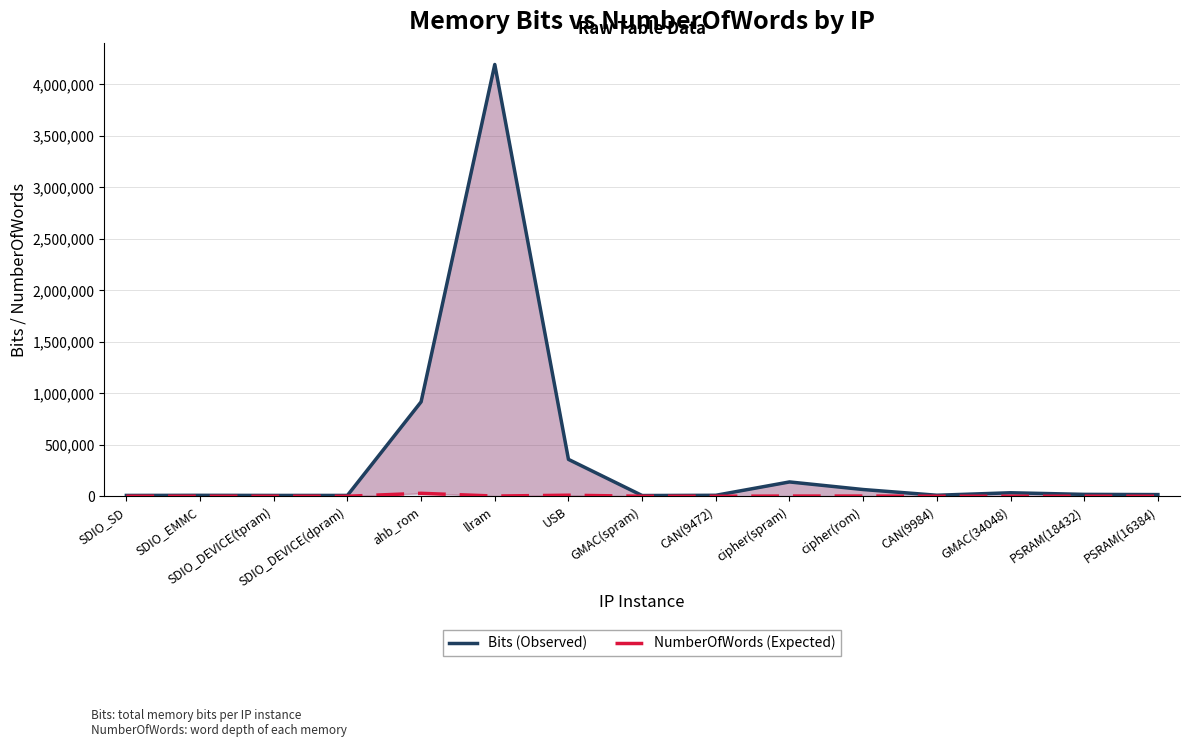

At how many categories does at least one series exceed 2504353?

1